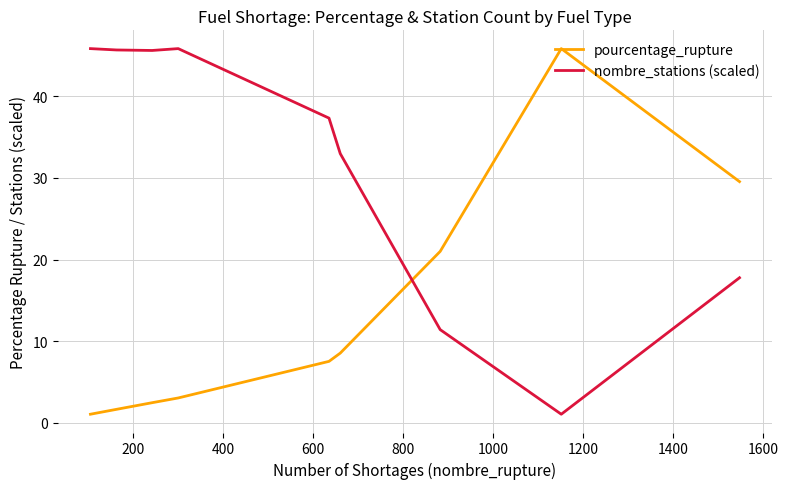

Is this an area chart (filled region under the line)?

No